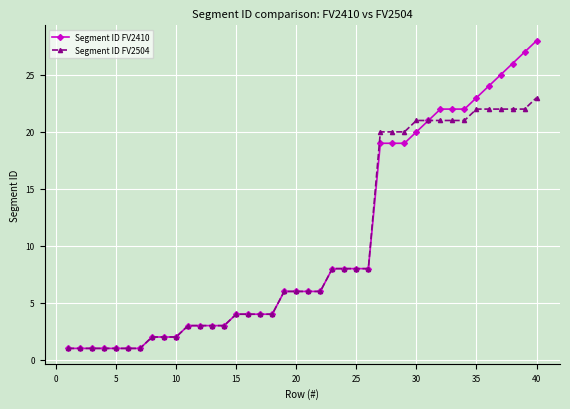

Reading left to right, transcribe all the data shown in this chart.

Segment ID FV2410: 1	1	1	1	1	1	1	2	2	2	3	3	3	3	4	4	4	4	6	6	6	6	8	8	8	8	19	19	19	20	21	22	22	22	23	24	25	26	27	28
Segment ID FV2504: 1	1	1	1	1	1	1	2	2	2	3	3	3	3	4	4	4	4	6	6	6	6	8	8	8	8	20	20	20	21	21	21	21	21	22	22	22	22	22	23